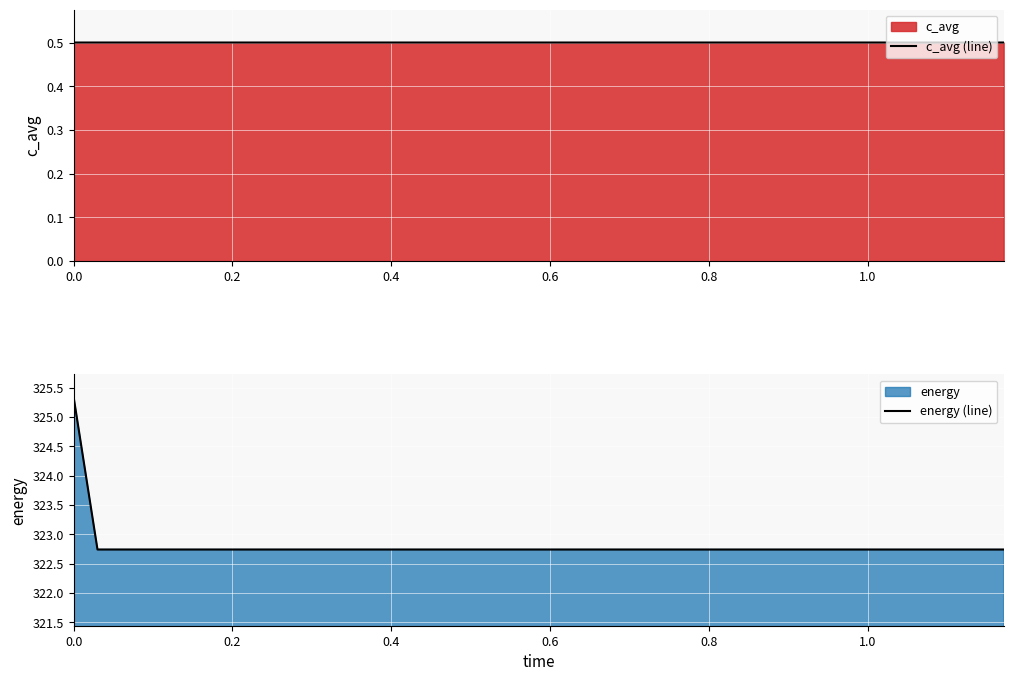

At how many categories does at least one series exceed 243?

40